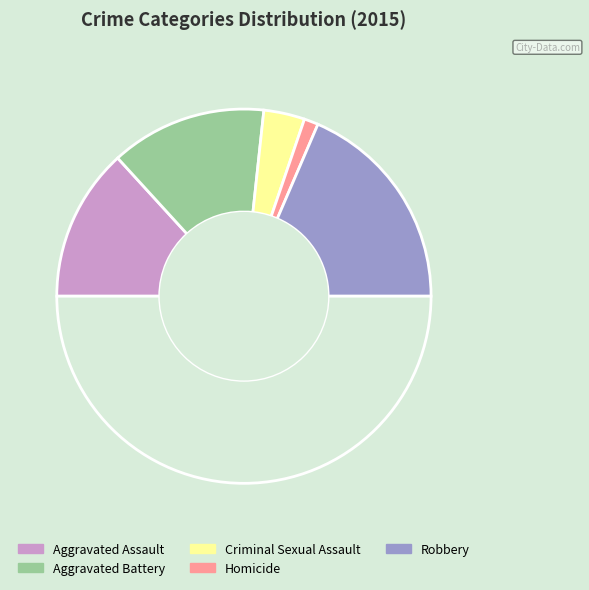

To the nearest percent, what is the difference between the largest and smallest slice percentages?

35%